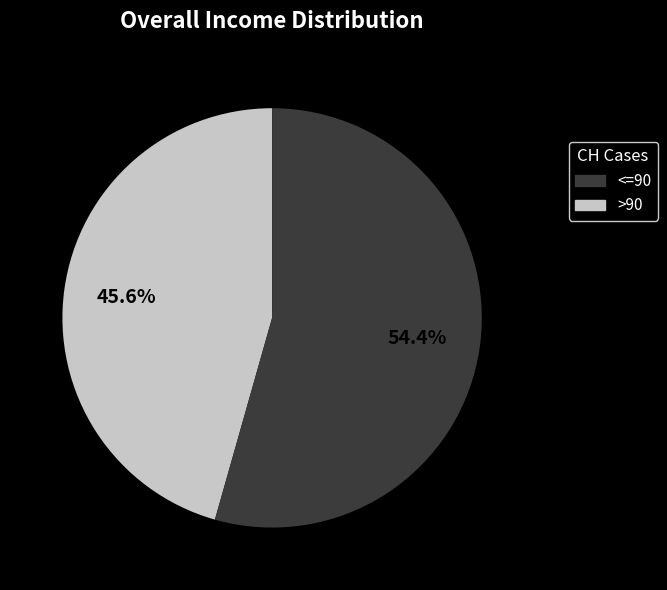

Does any single category account for the majority?

Yes